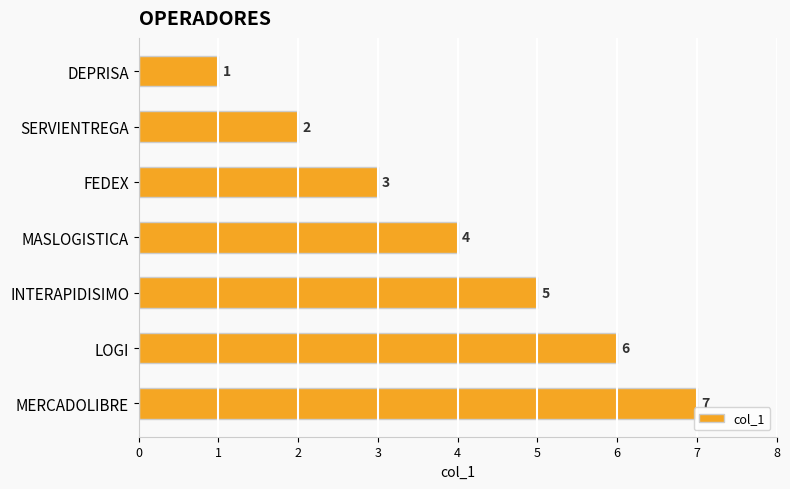

The value at FEDEX is 5. True or false?

False